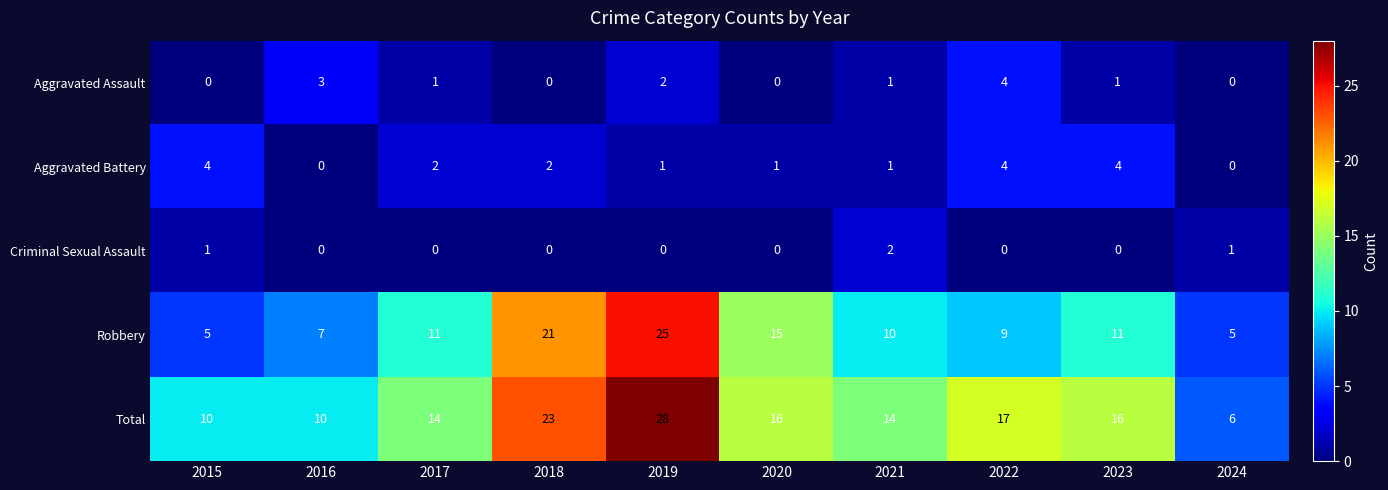

Is it true that Total equals 14 at 2016?

False